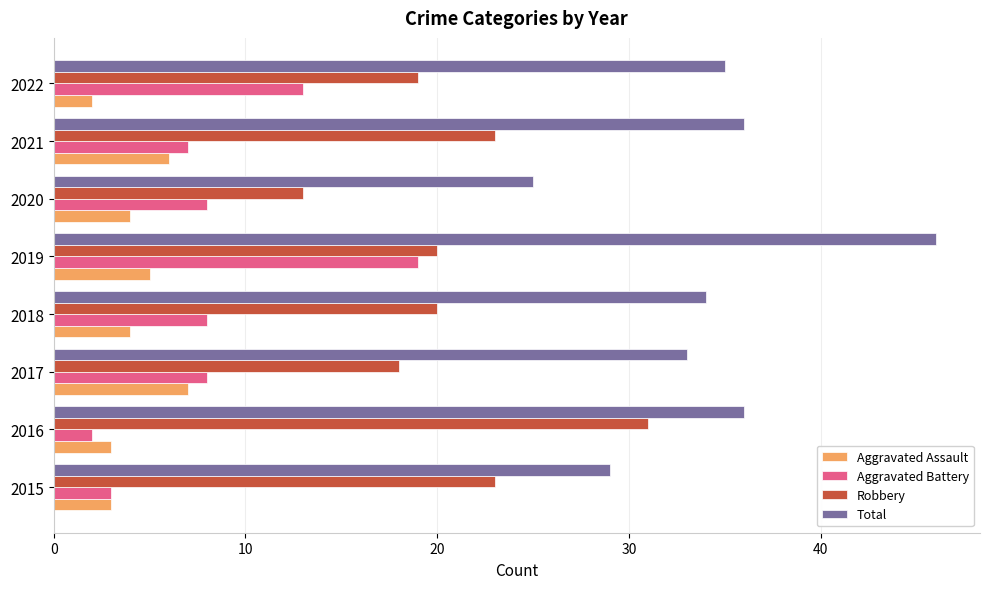

What is the minimum value for Aggravated Assault?

2